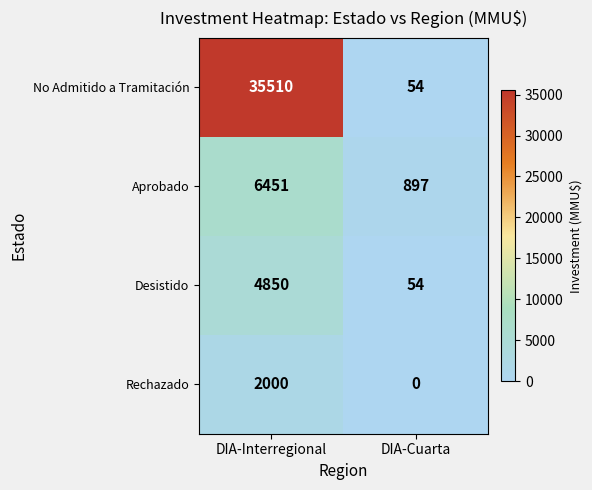

Which series changed the most between DIA-Interregional and DIA-Cuarta?

No Admitido a Tramitación